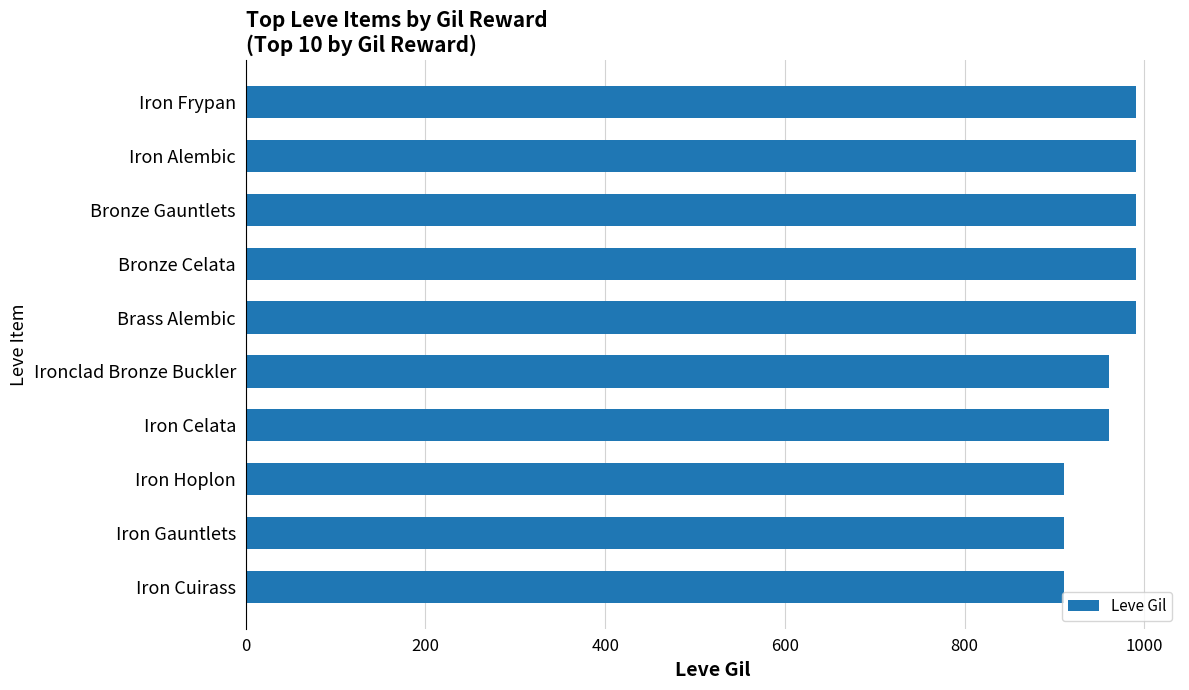

How many bars are there in total?

10